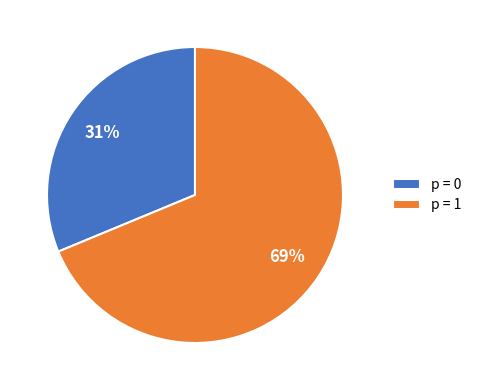

Rank the categories by value from highest to lowest.

p = 1, p = 0